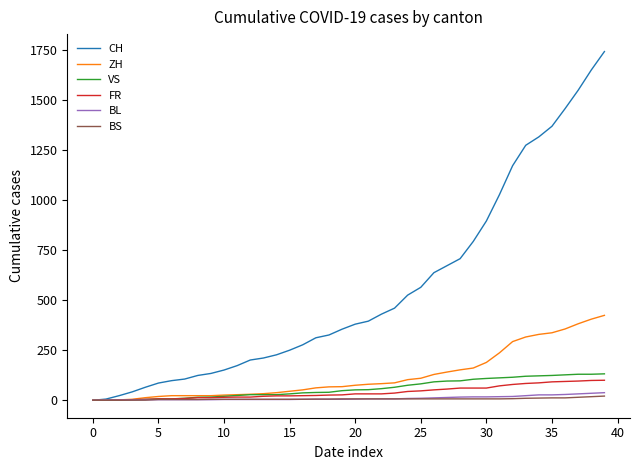

Which series has the widest spread of values?

CH